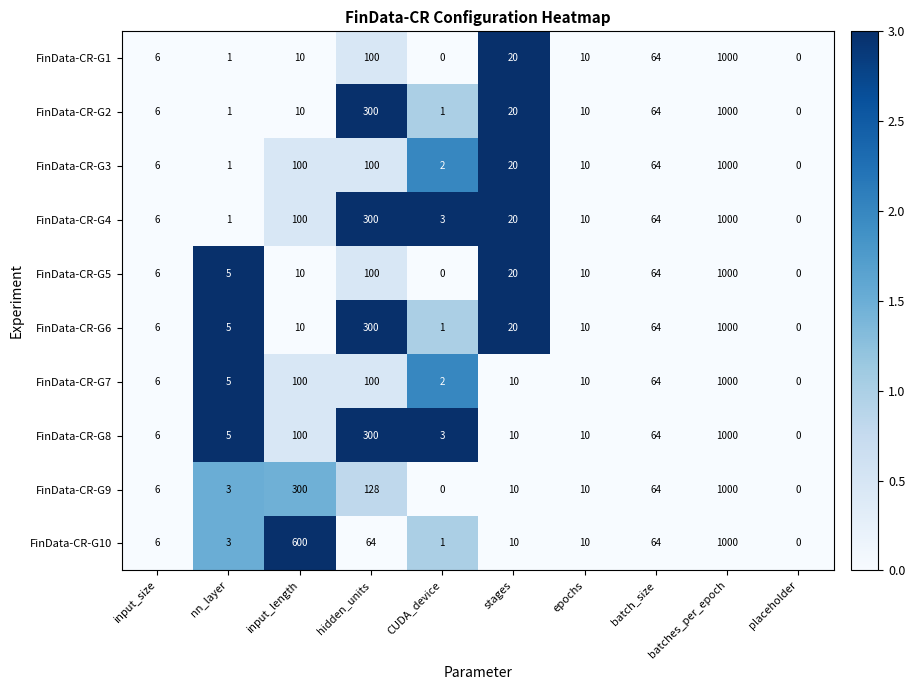

What is the average value of the FinData-CR-G6 series?

142